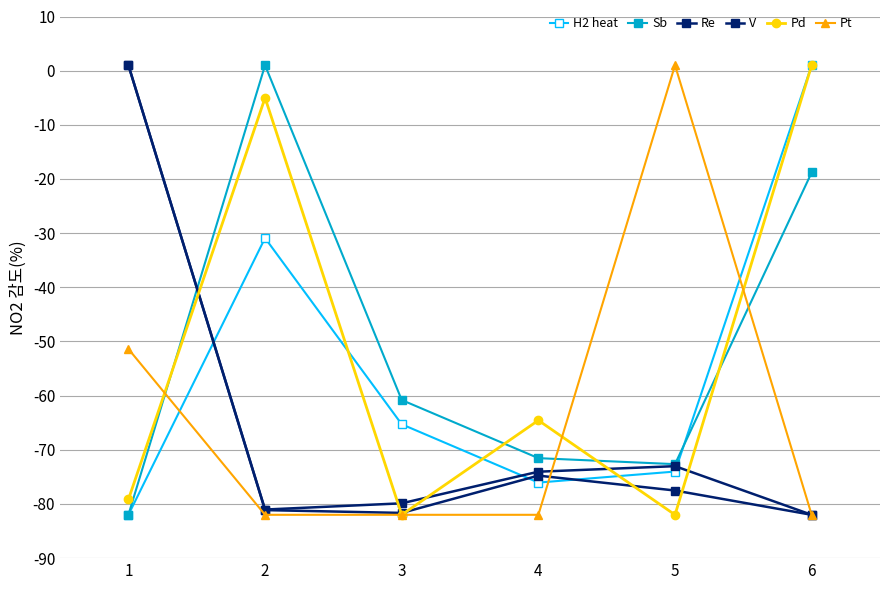

What is the value of the V point at the 3rd from the left?

-81.7